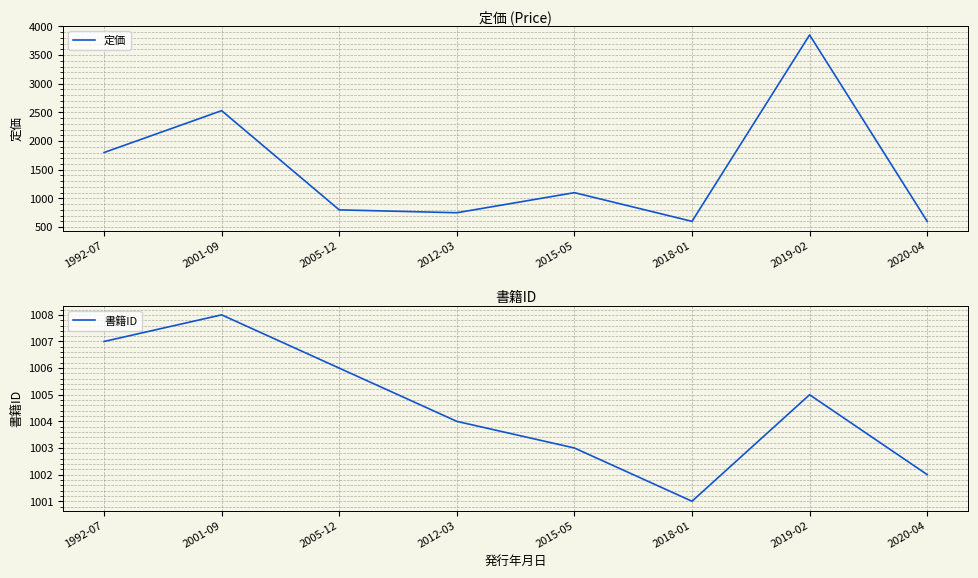

What is the average value of the 定価 series?

1504